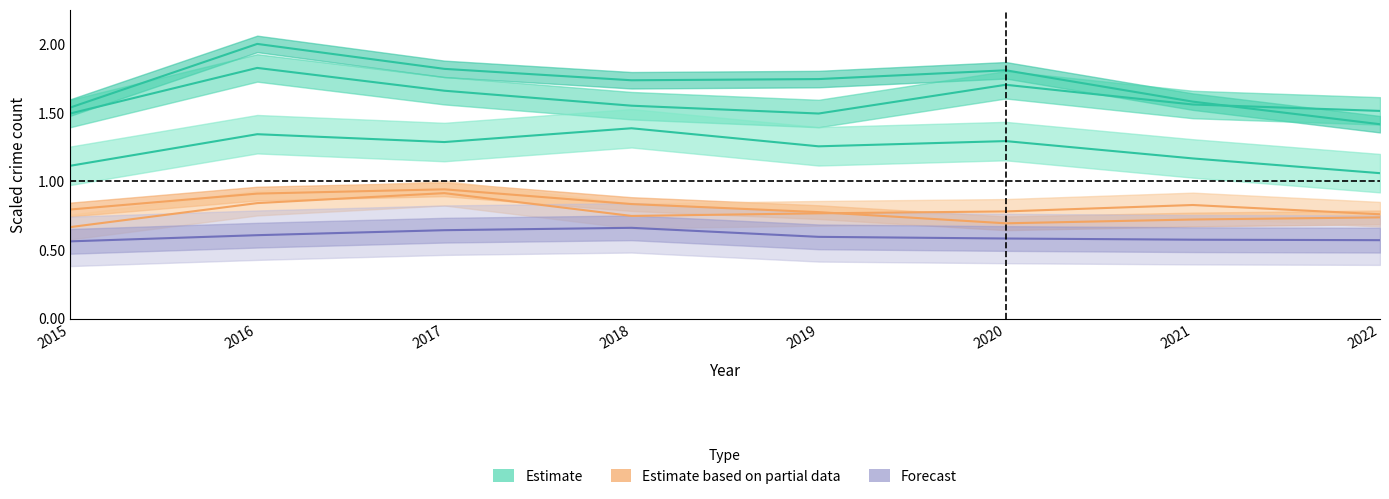

How many lines are shown in the chart?

6